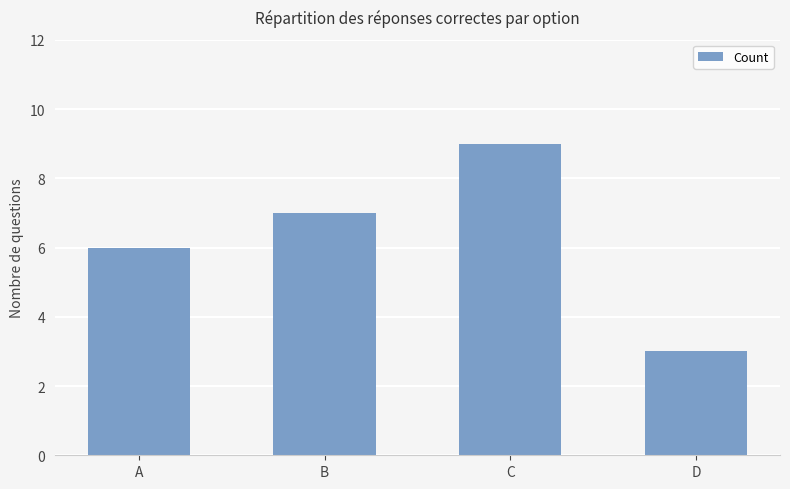

What is the smallest value displayed?

3